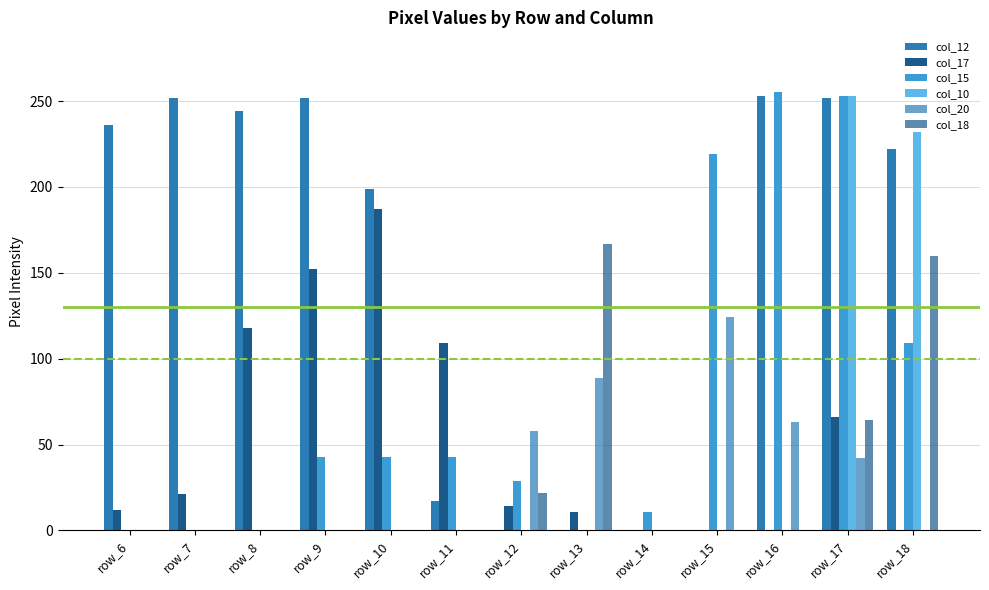

The value of col_17 at row_9 is 152. True or false?

True